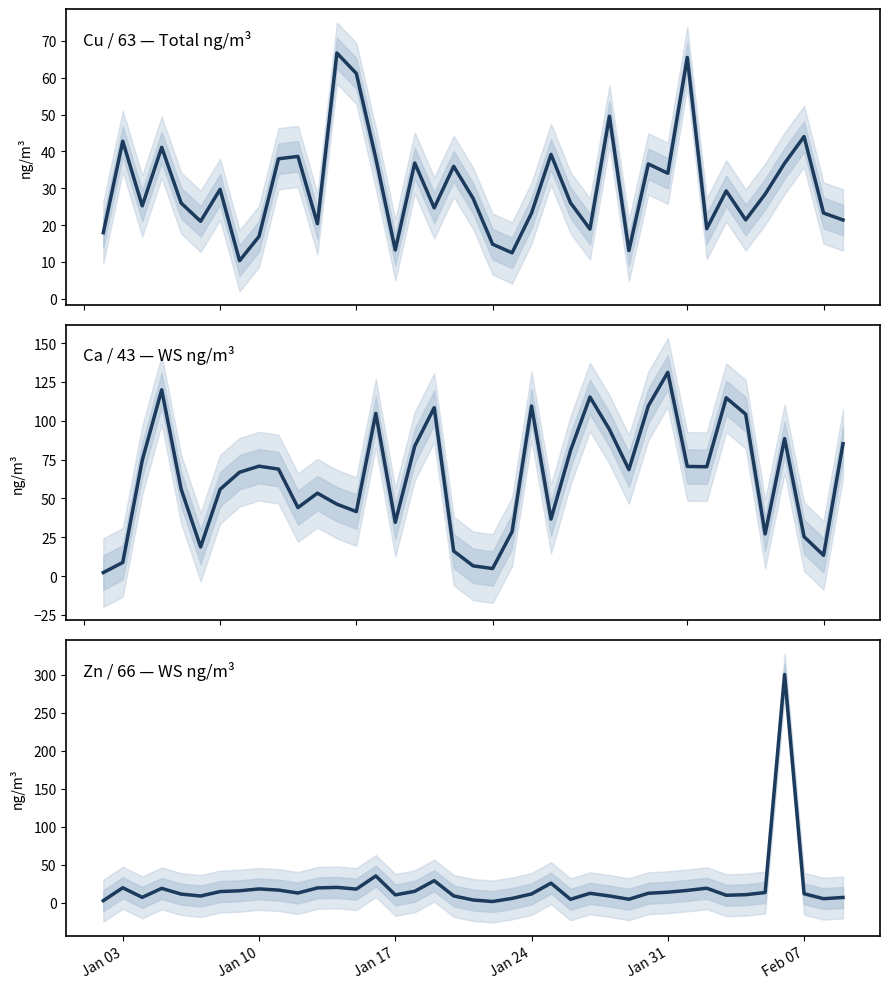

After their last crossing, which series has the higher values: Ca / 43 (WS ng/m³) or Cu / 63 (Total ng/m³)?

Ca / 43 (WS ng/m³)